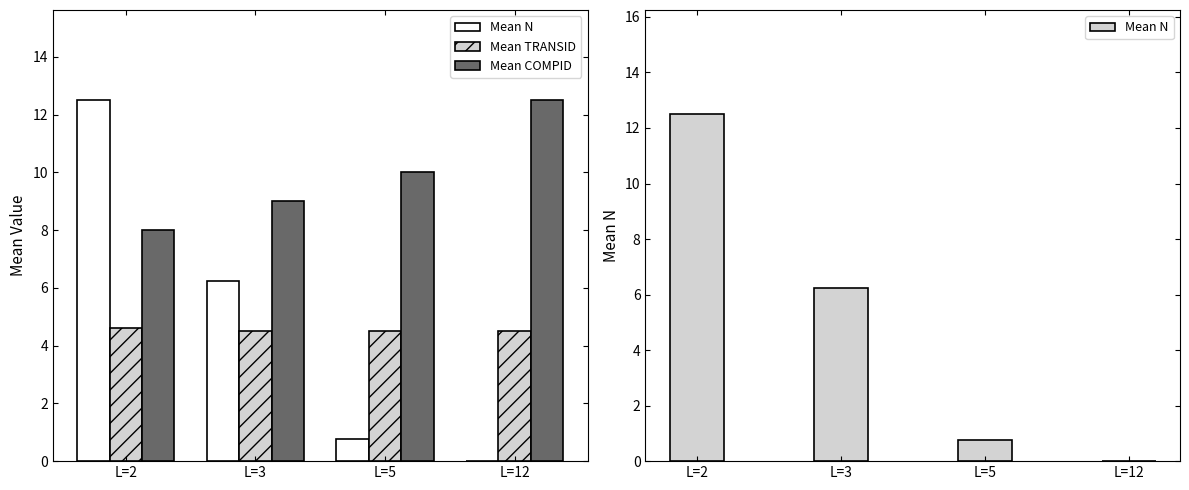

List the labels in order of Mean N value, smallest first.

L=12, L=5, L=3, L=2